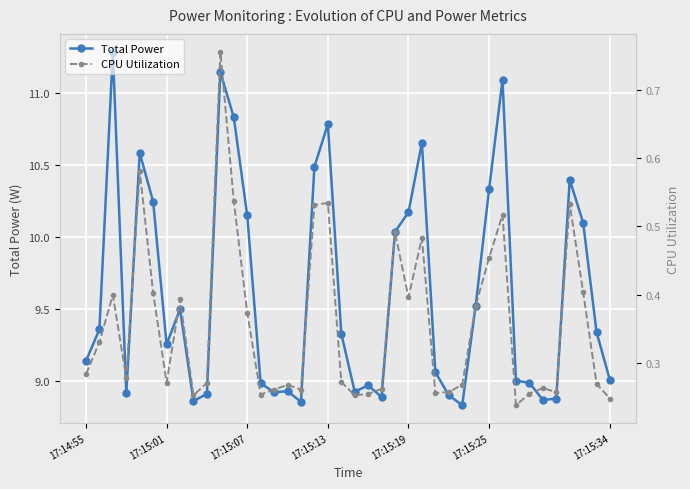

At 35, list the series in order from smallest to largest.

CPU Utilization, Total Power